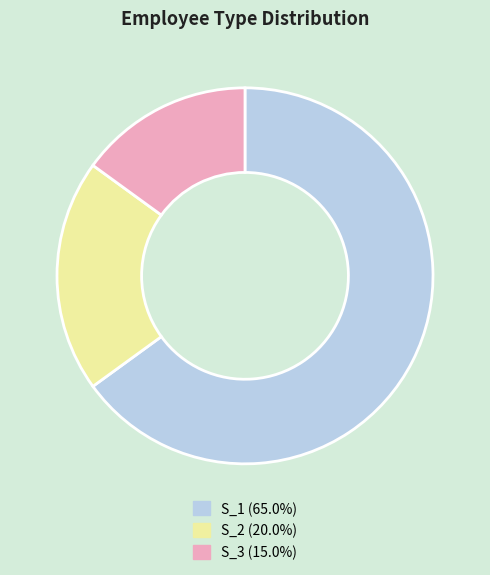

How many slices are in this pie chart?

3